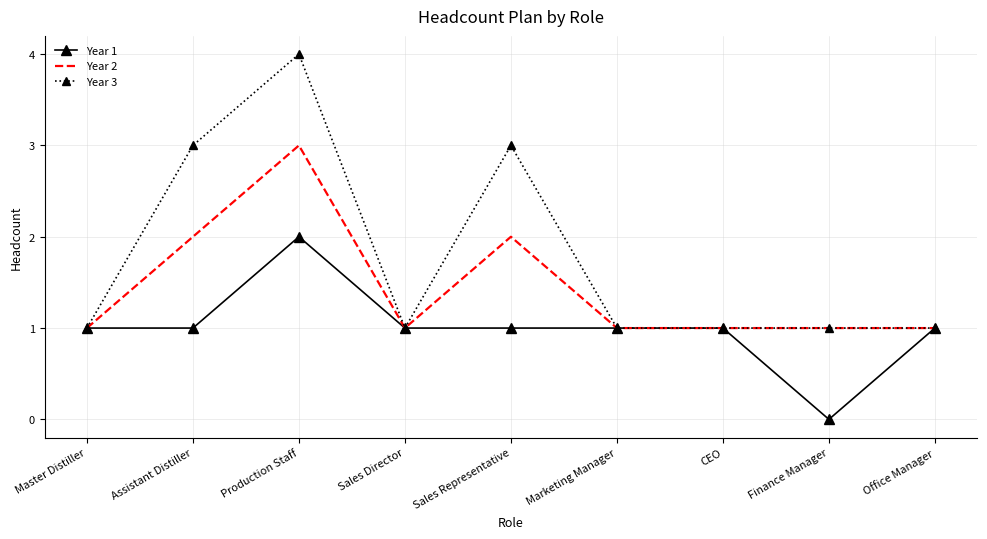

Count the Year 1 values in the range 1 to 2.

8